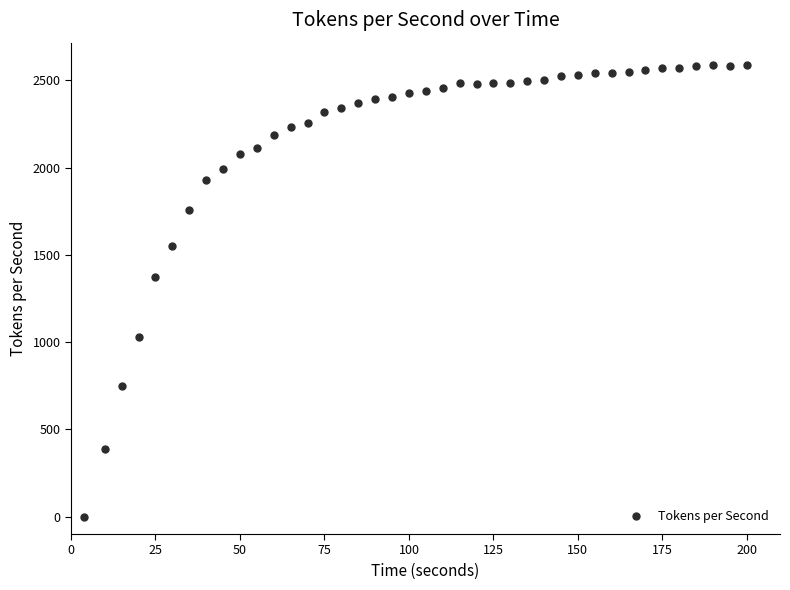

What Y value in the scatter plot is closest to 1293?

1373.0